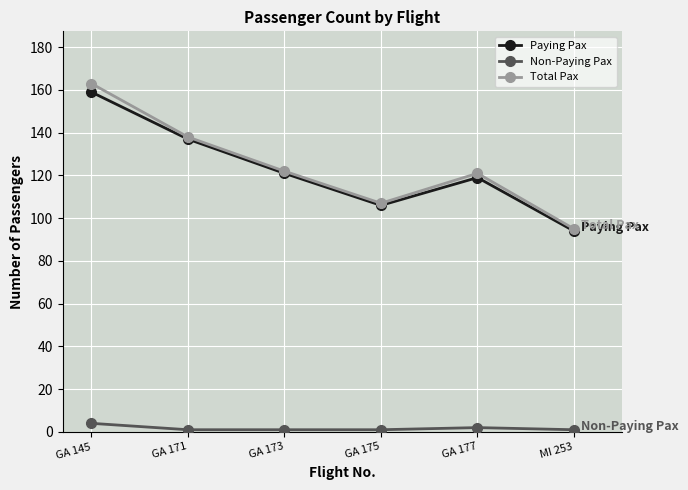

In Paying Pax, how many points are higher than both neighbors (excluding endpoints)?

1